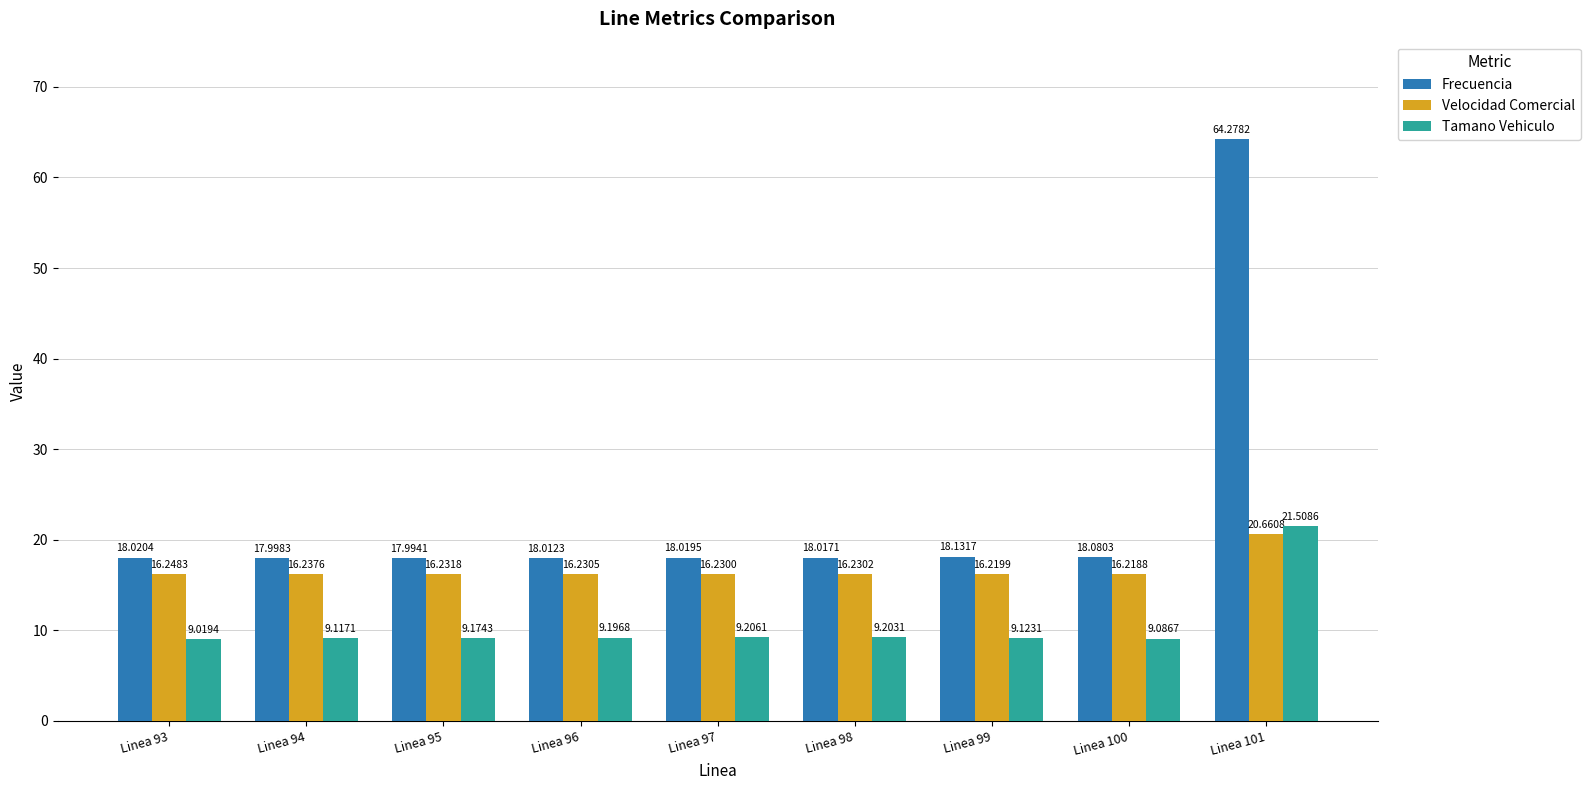

What is the value of the Tamano Vehiculo bar at the 4th from the left?

9.2